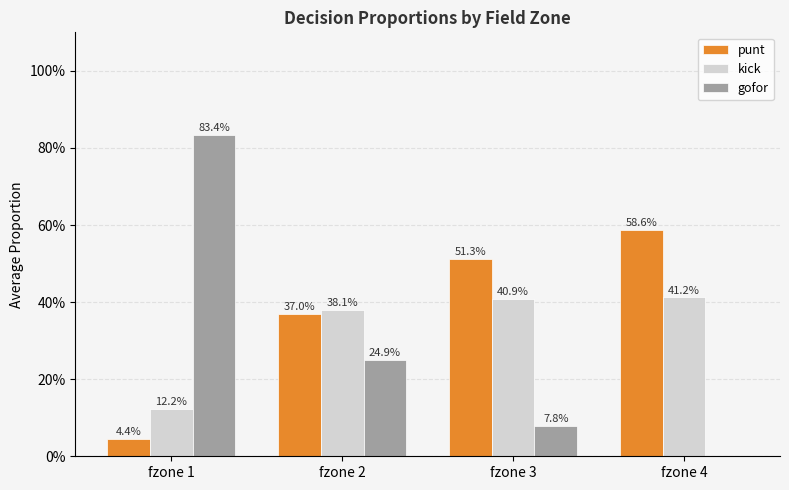

Are the bars horizontal?

No